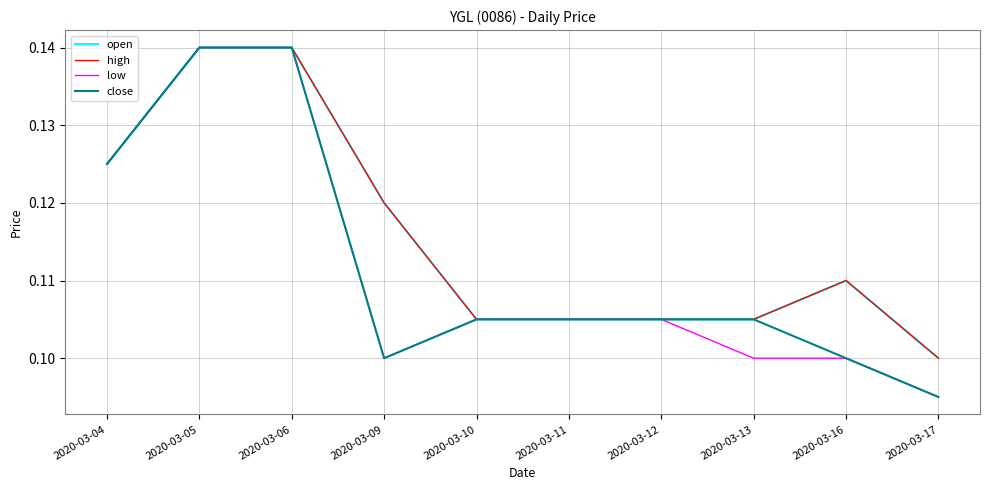

Which has a higher value, 2020-03-06 or 2020-03-12?

2020-03-06